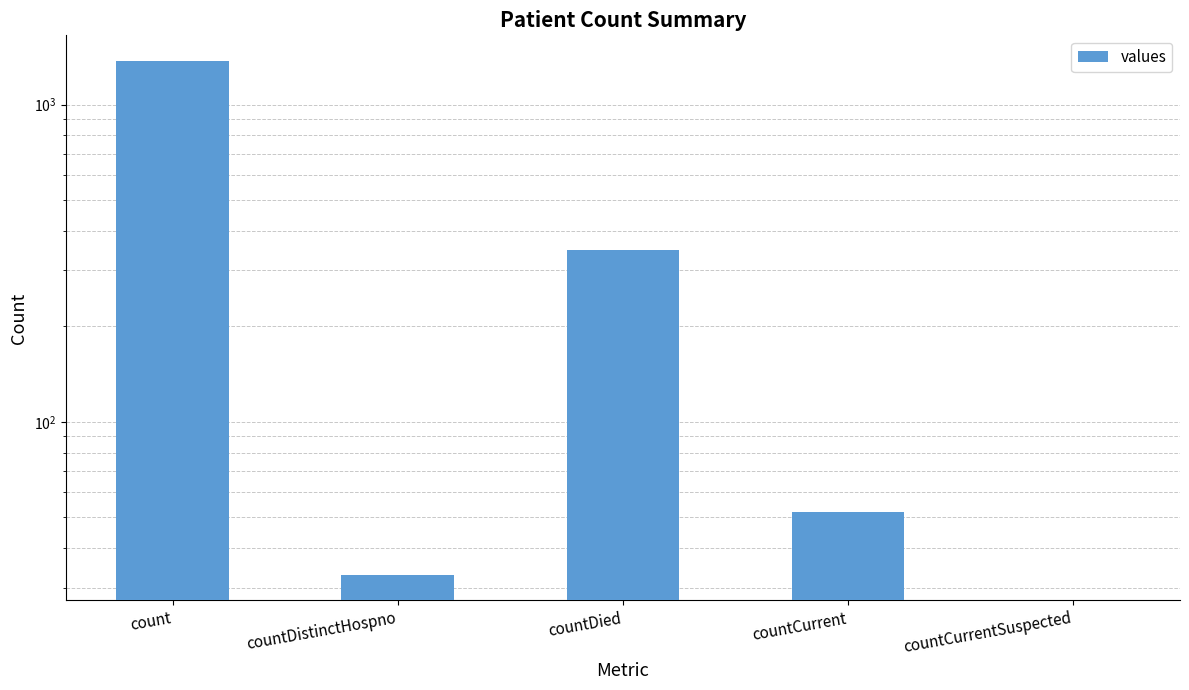

What position from the right is countDistinctHospno?

4